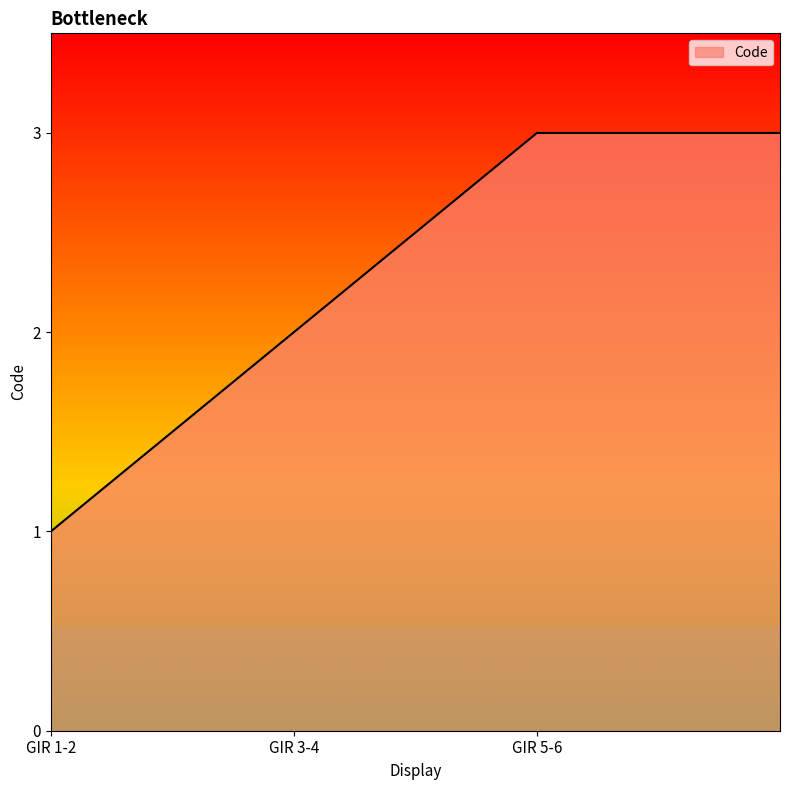

What is the greatest value displayed?

3